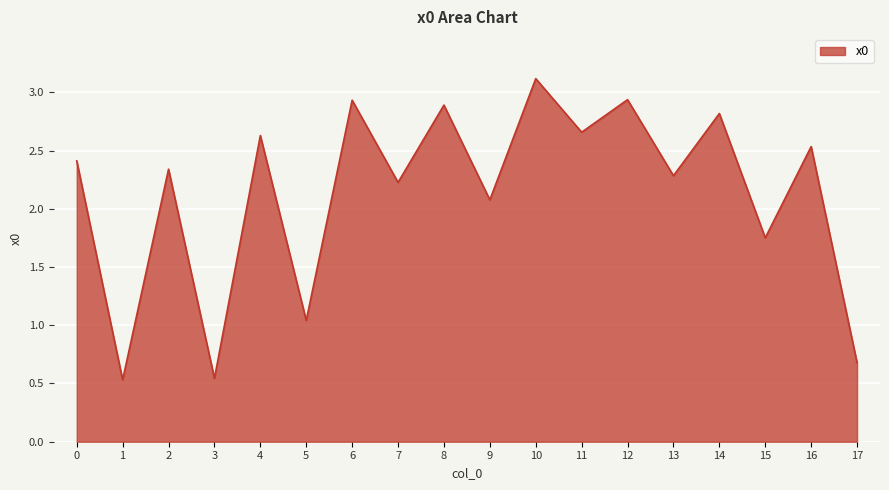

What is the ratio of the value at 16 to the value at 14?

0.9